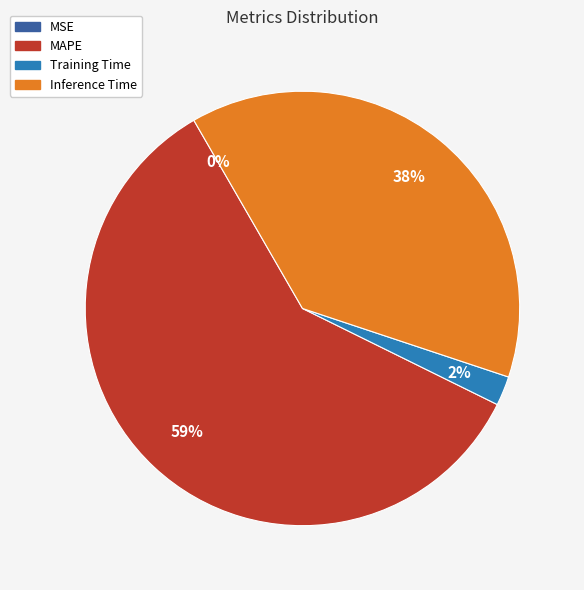

Do Inference Time and Training Time together represent more than half of the pie?

No